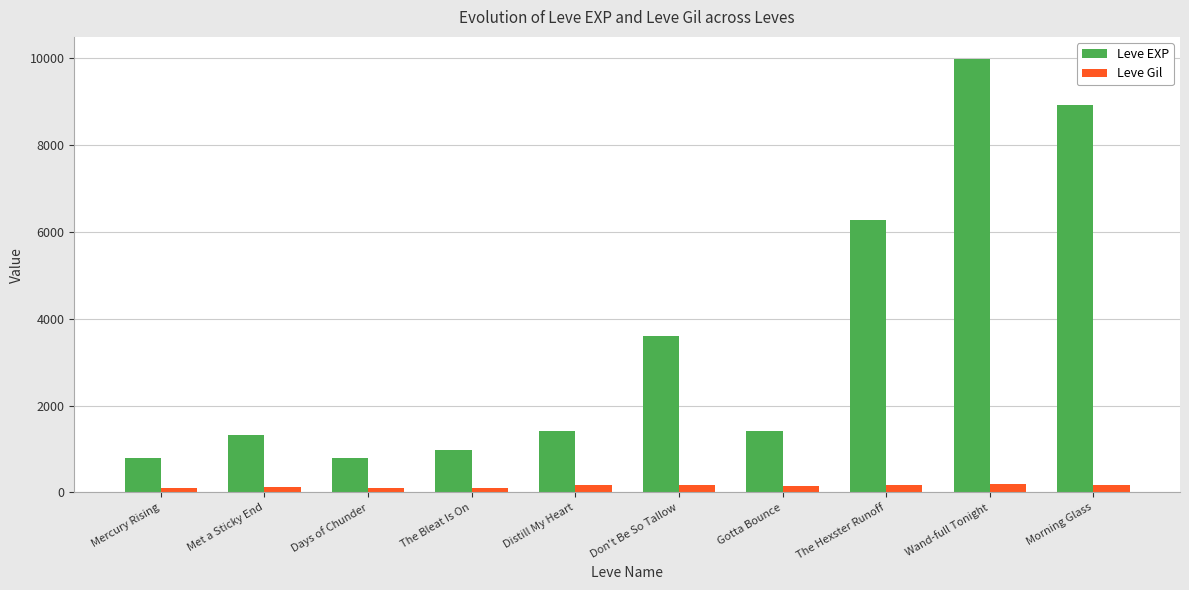

What is the maximum value for Leve Gil?

191